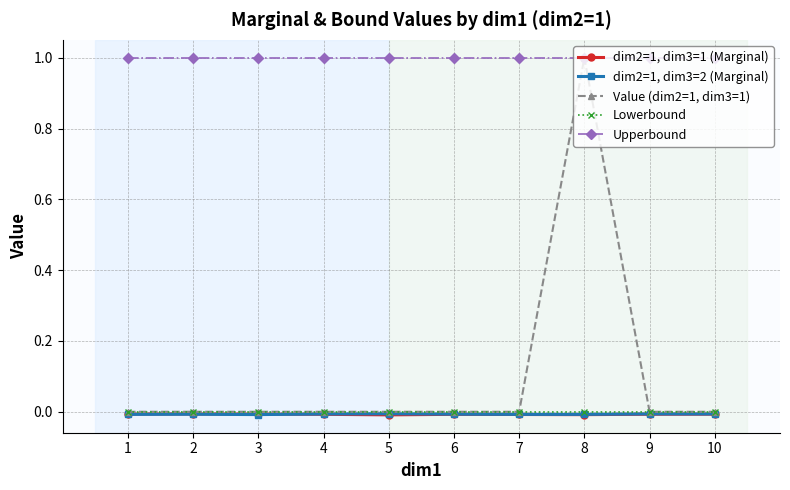

The Lowerbound series shows 0.0 at 7. True or false?

True